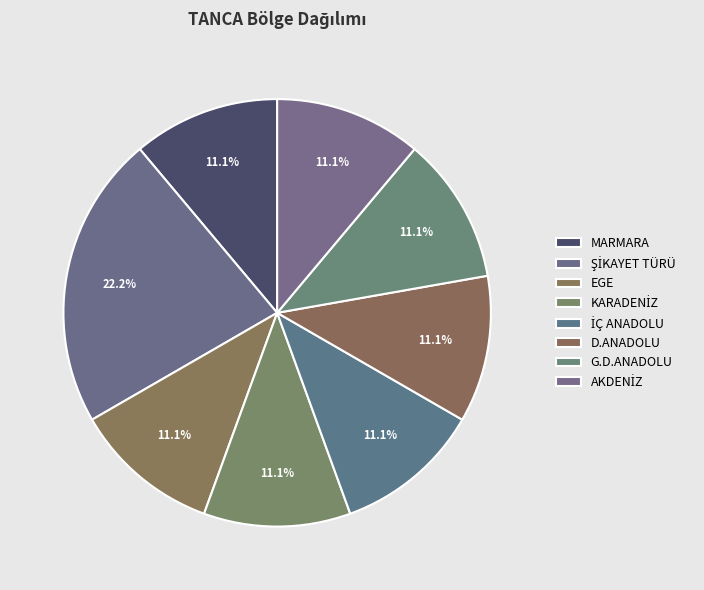

How many segments does this pie chart have?

8